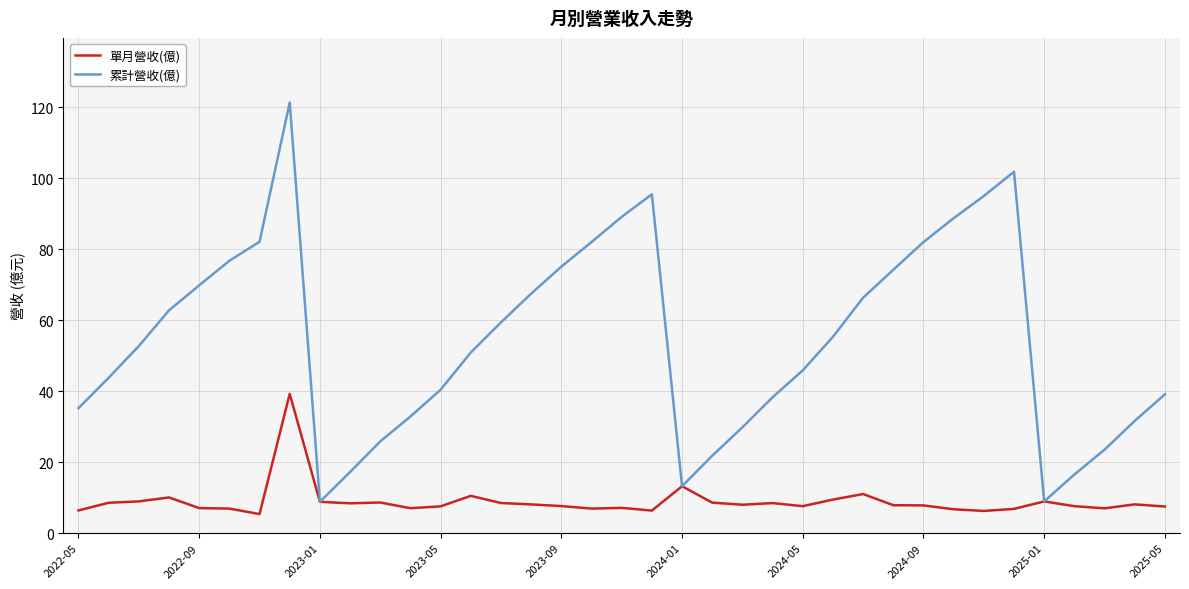

Which series has the largest range (max minus min)?

累計營收(億)